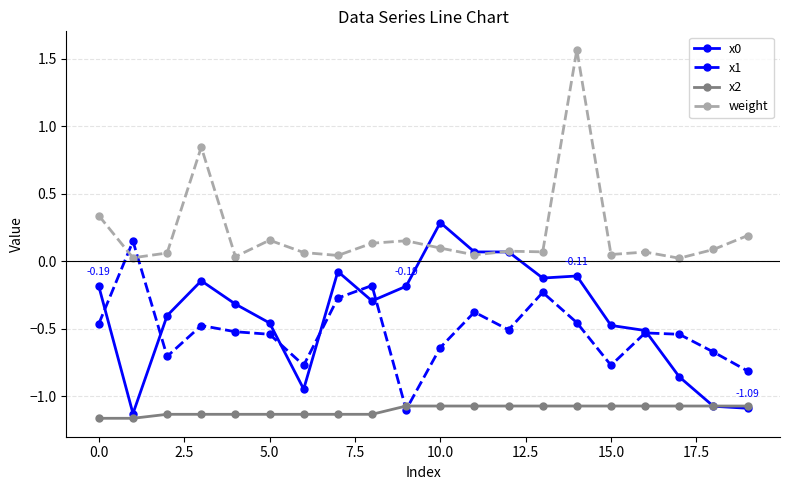

True or false: x1 has more than 2 interior local peaks.

True